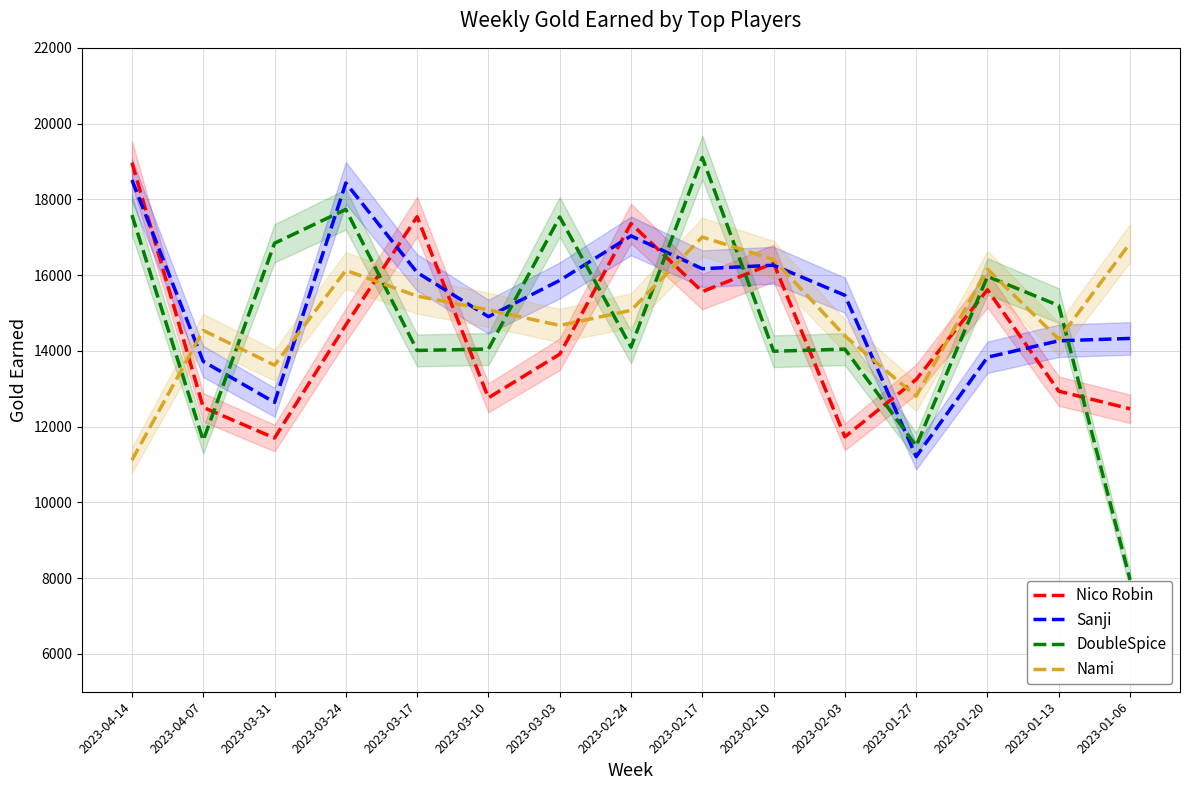

Where is the first local maximum for Nami?

2023-04-07